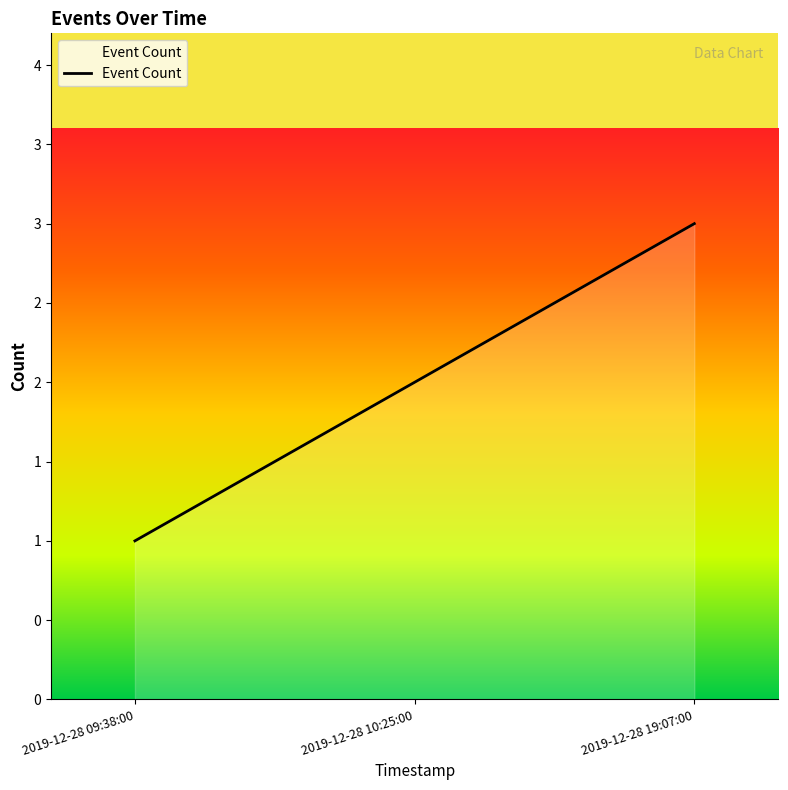

Read the value at 2019-12-28 10:25:00.

2